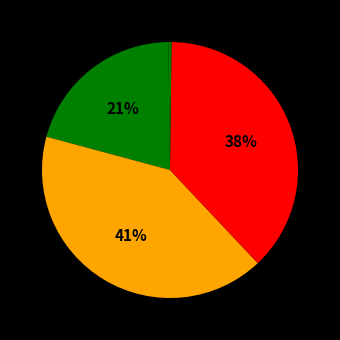

To the nearest percent, what is the difference between the largest and smallest slice percentages?

41%